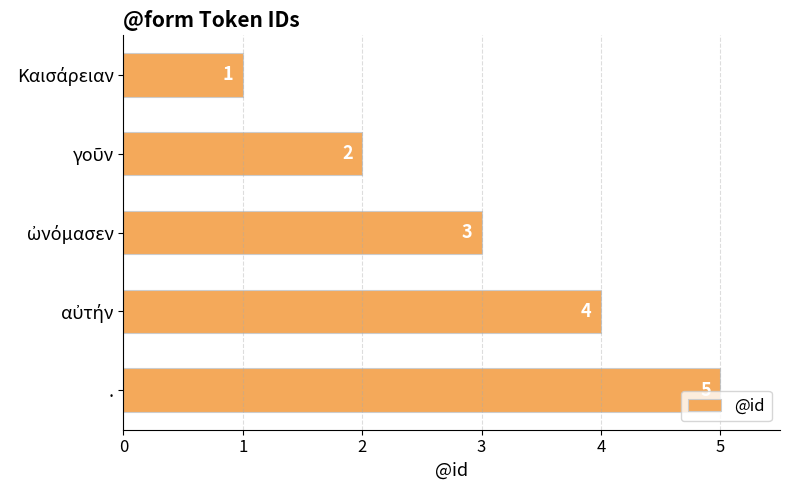

What is the difference between the maximum and minimum values?

4